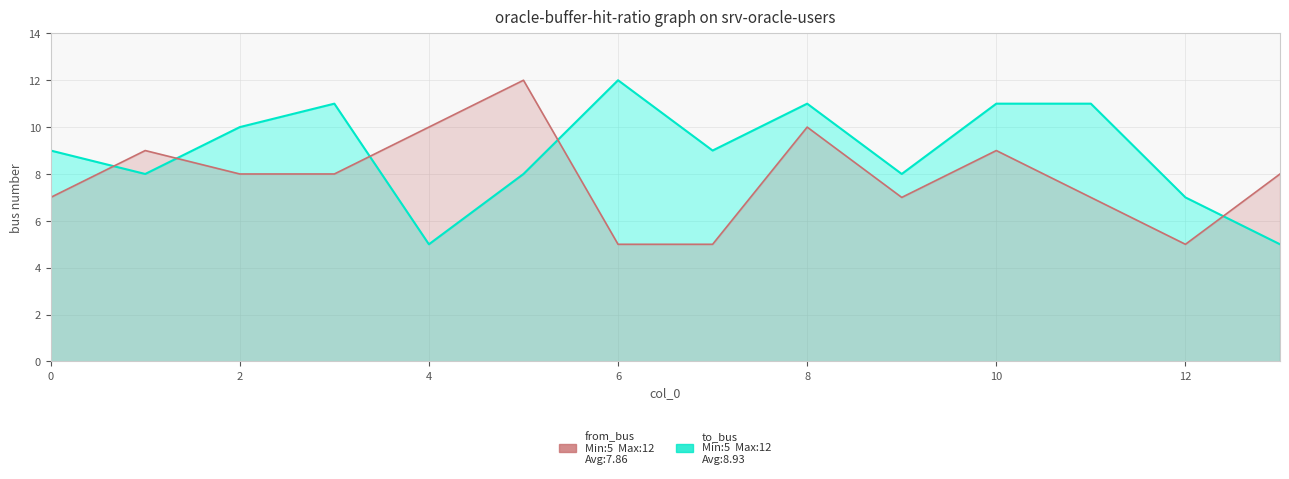

Which category has the lowest value across all series?

4